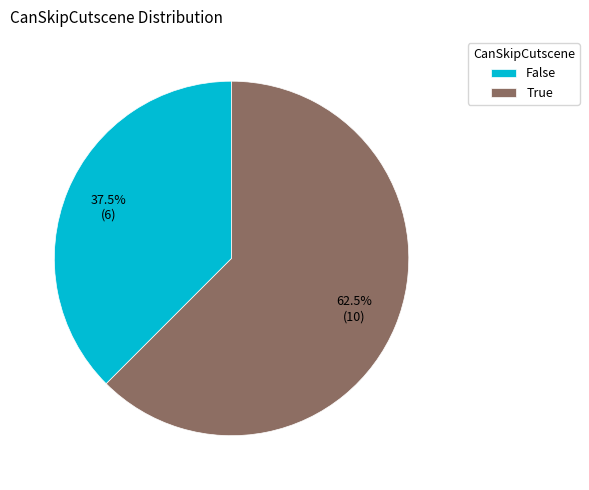

Rank the categories by value from lowest to highest.

False, True